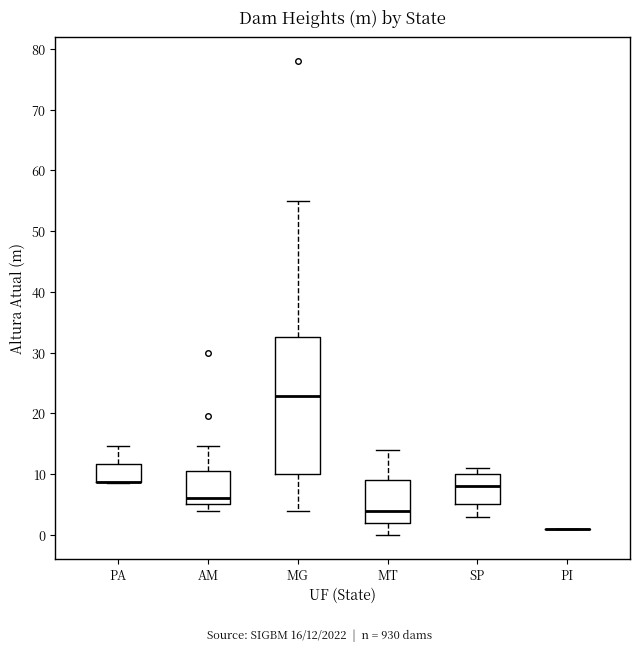

Reading left to right, read every box against the y-axis: the position of its median line, the range the box covers, and the ends of its whiskers. The values are not printed on the chart, so give them approximately, as read against the axis.

PA: median 9 (drawn on the box's lower edge), box 9 to 12, whiskers 9 to 15
AM: median 6, box 5 to 10, whiskers 4 to 15
MG: median 23, box 10 to 33, whiskers 4 to 55
MT: median 4, box 2 to 9, whiskers 0 to 14
SP: median 8, box 5 to 10, whiskers 3 to 11
PI: box collapsed to a line at 1, whiskers 1 to 1